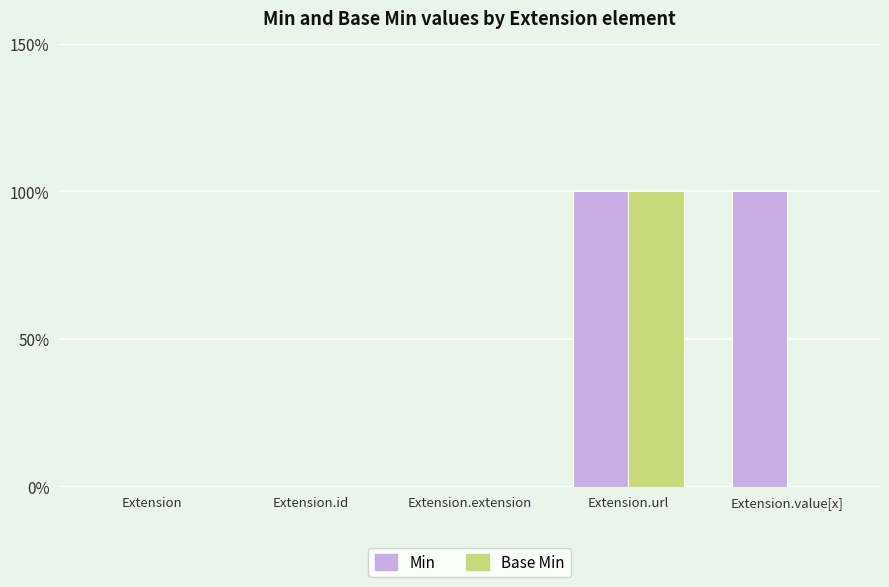

What is the label of the 2nd bar from the right?

Extension.url